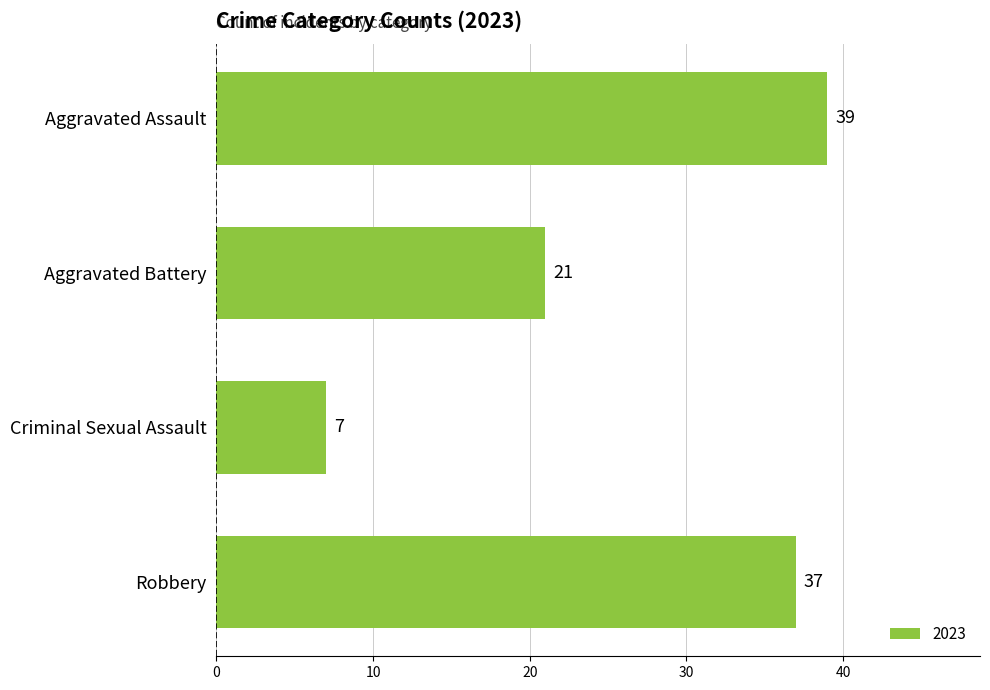

What is the difference between the second highest and second lowest values?

16